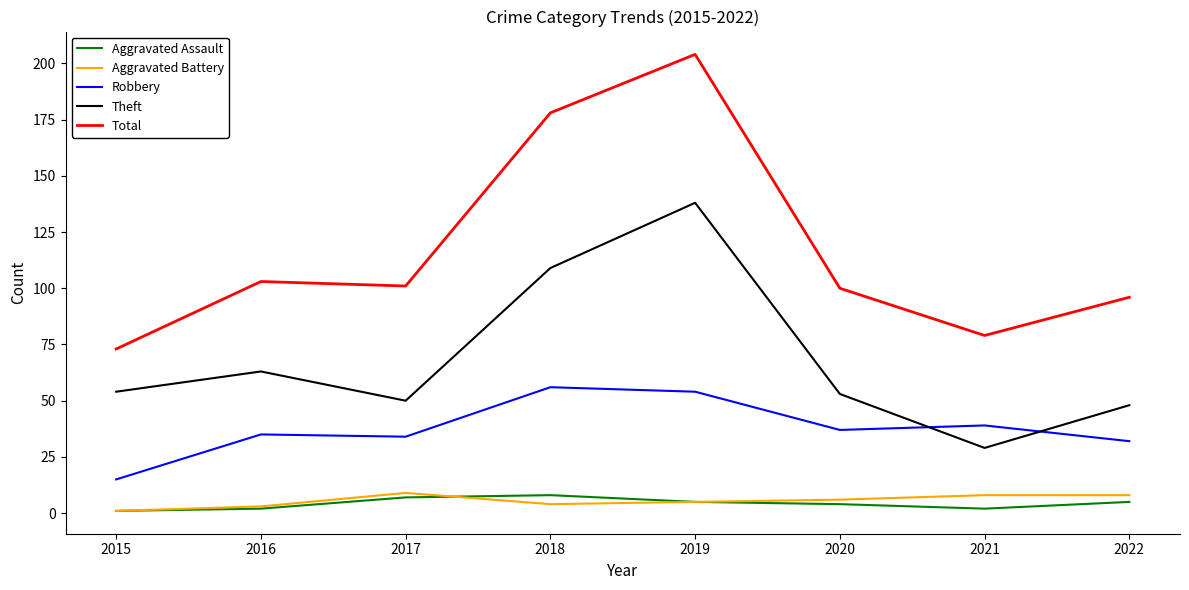

In Total, how many points are lower than both neighbors (excluding endpoints)?

2